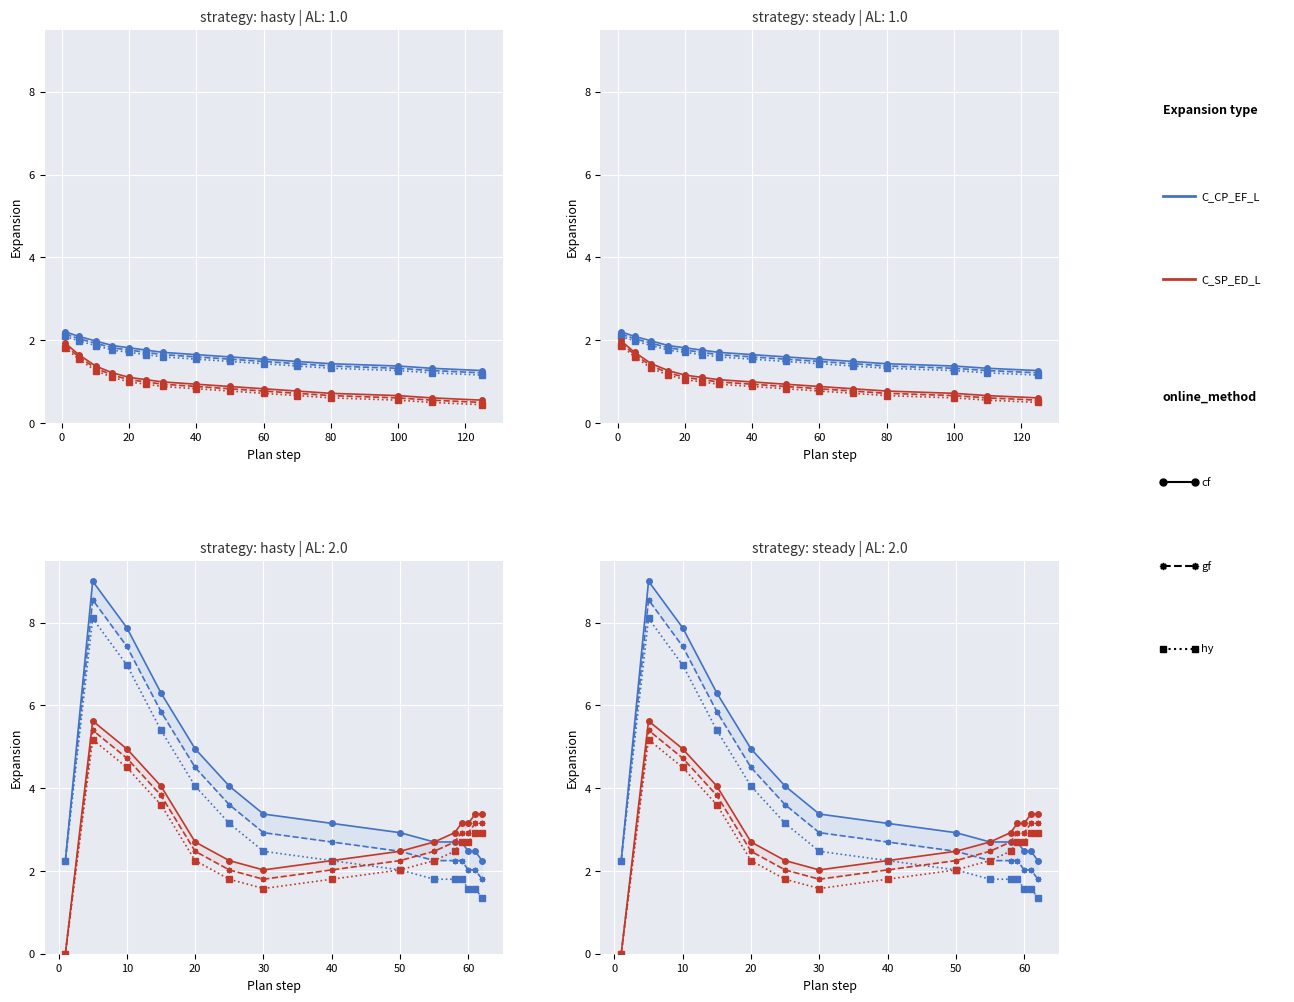

True or false: C_SP_ED_L cf and C_CP_EF_L gf cross at least once.

False